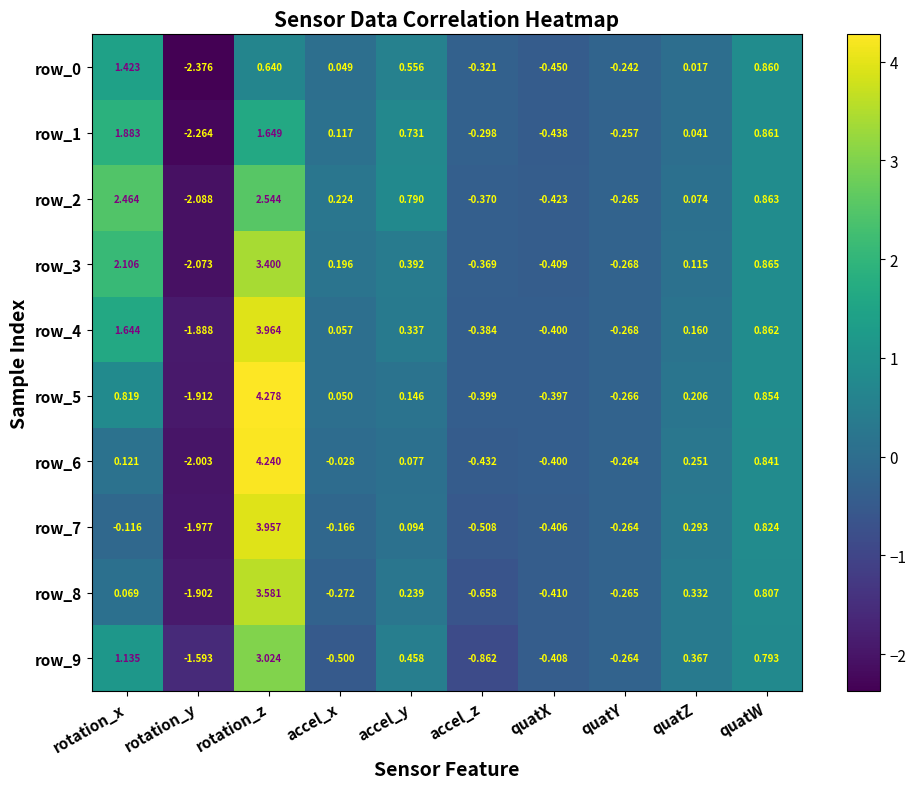

What is the total value across all series at quatX?

-4.1